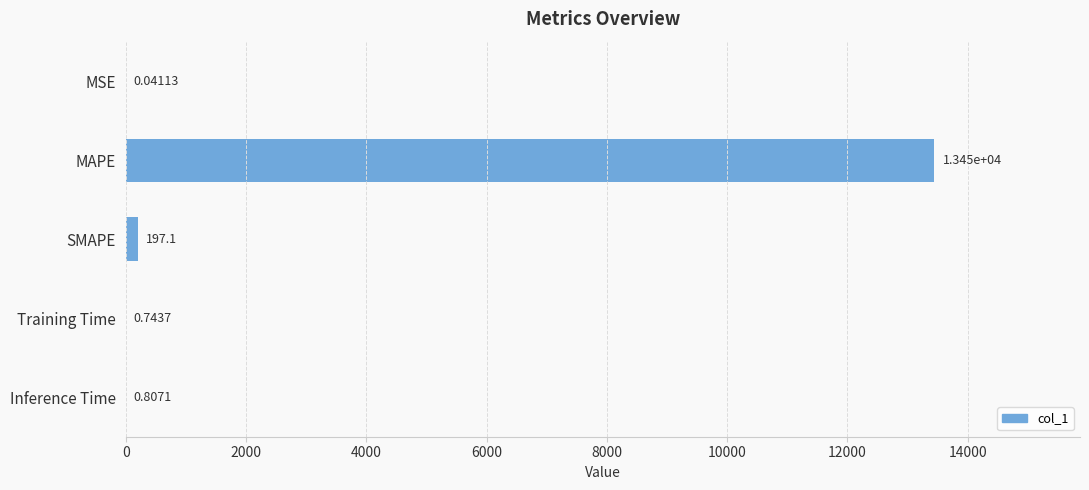

Where is the data nearest to the value 6723?

SMAPE